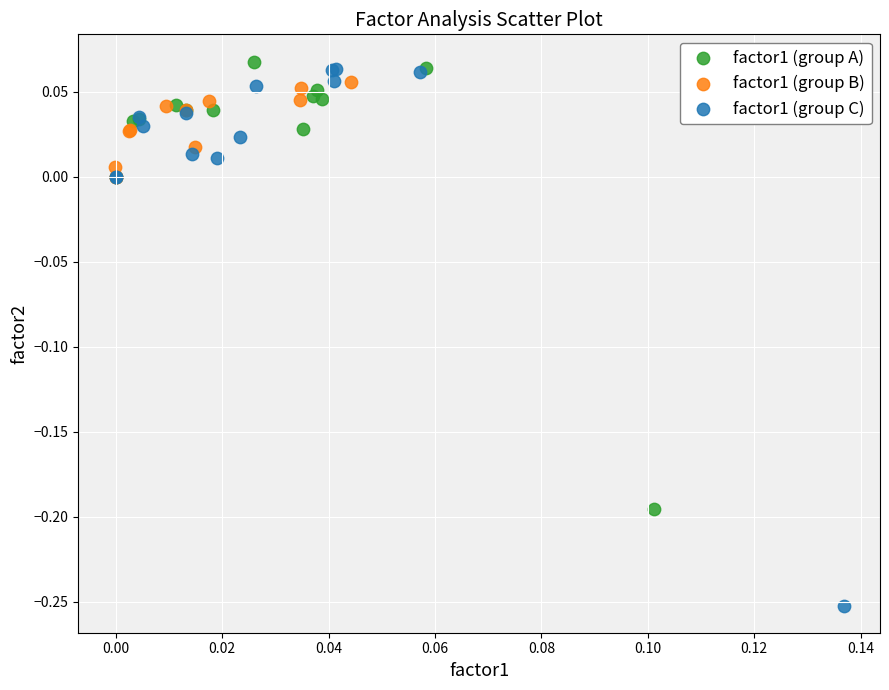

Which series reaches the minimum Y coordinate?

factor1 (group C)